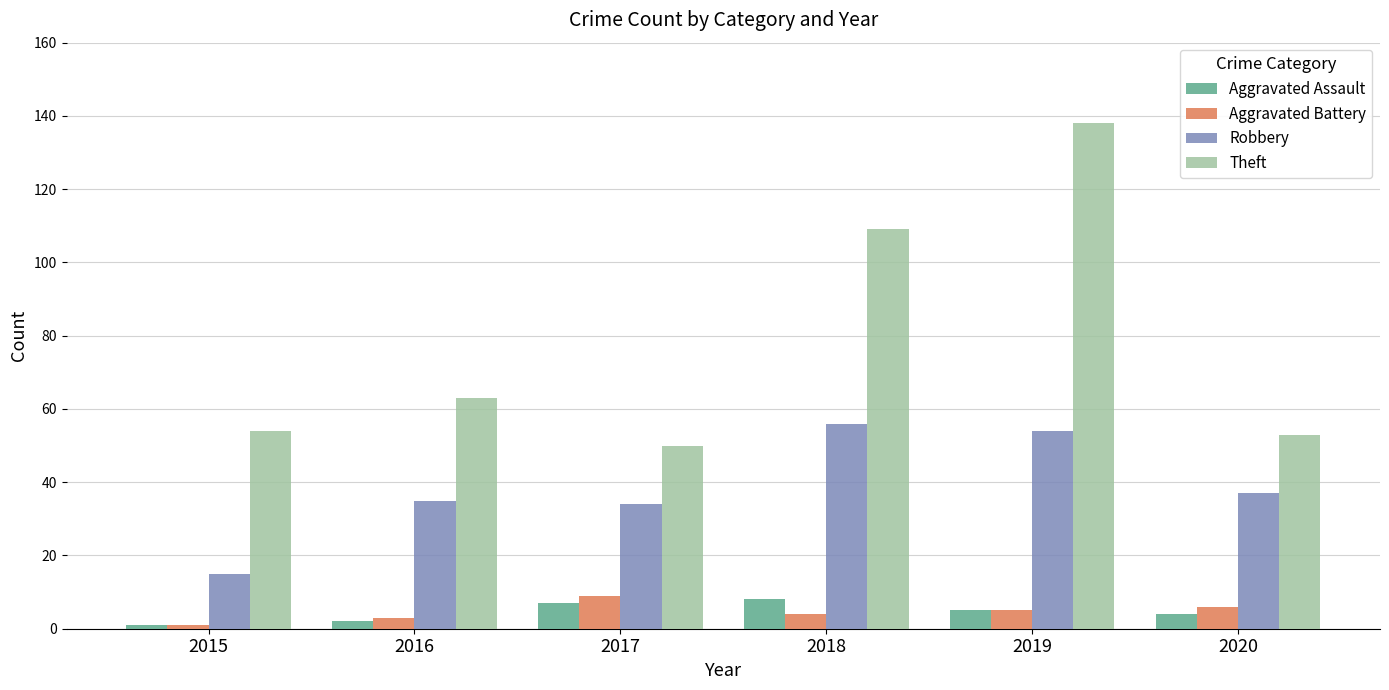

What is the value of the Aggravated Assault bar at the 5th from the left?

5